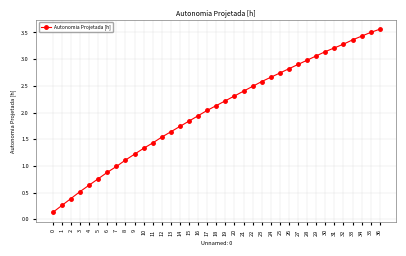

Does the chart have visible grid lines?

Yes